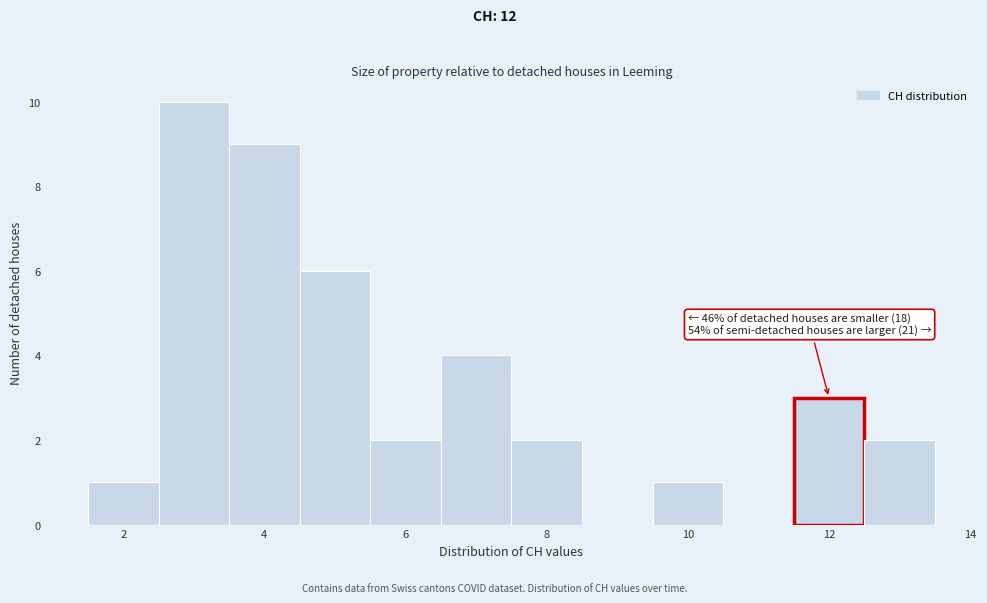

Over which range of the x-axis is the bar tallest?

2.5 to 3.5